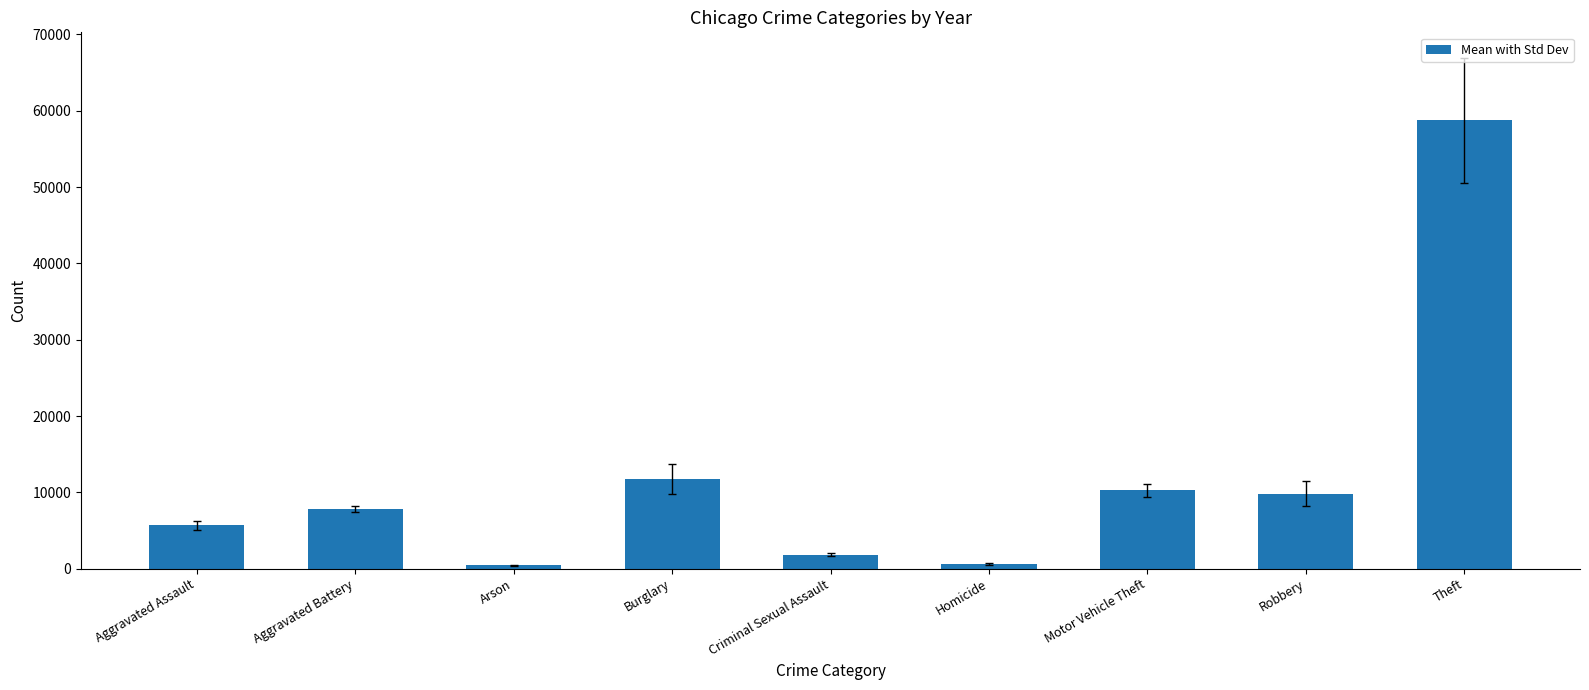

Read the value at Aggravated Battery.

7810.0